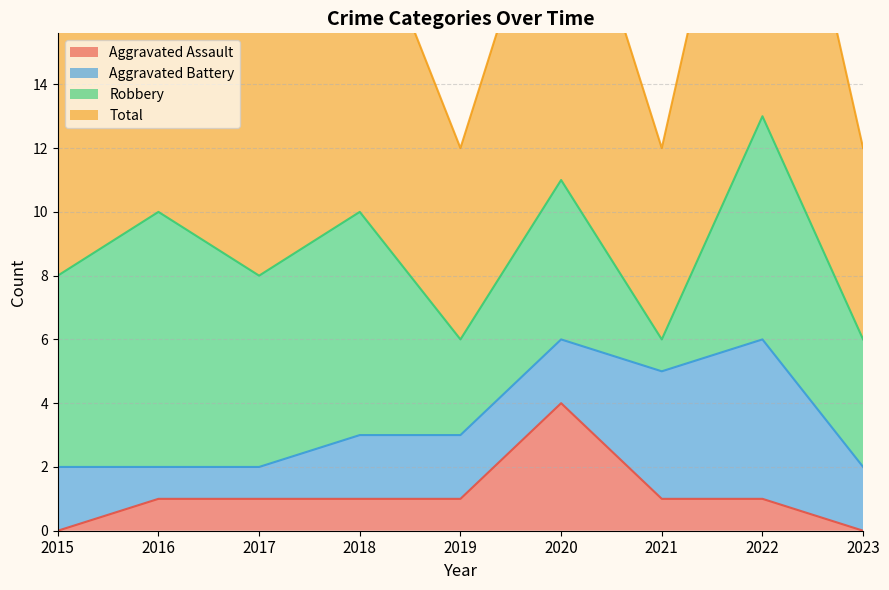

How many data points does each series have?

9